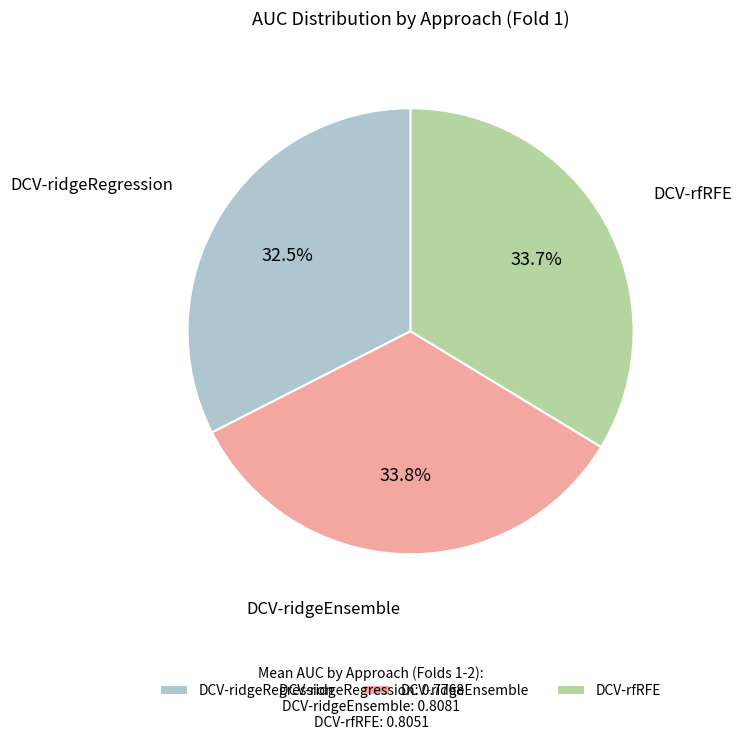

Approximately how many times larger is the value at DCV-ridgeRegression compared to DCV-ridgeEnsemble?

1.0